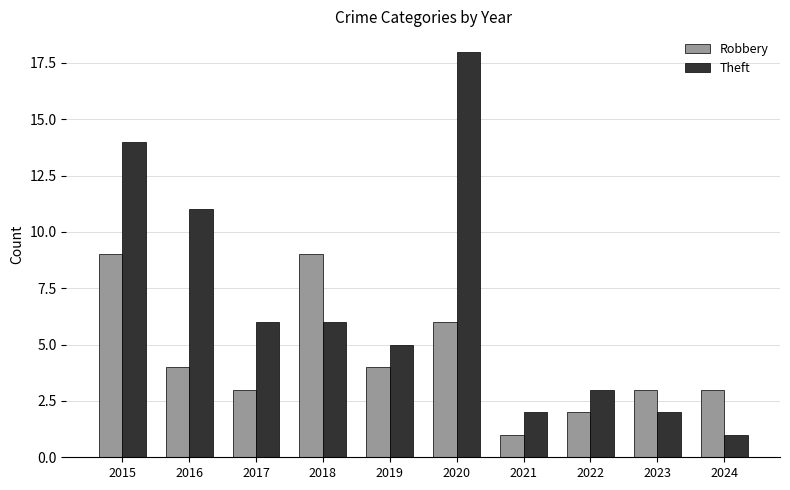

The Robbery series shows 3 at 2017. True or false?

True